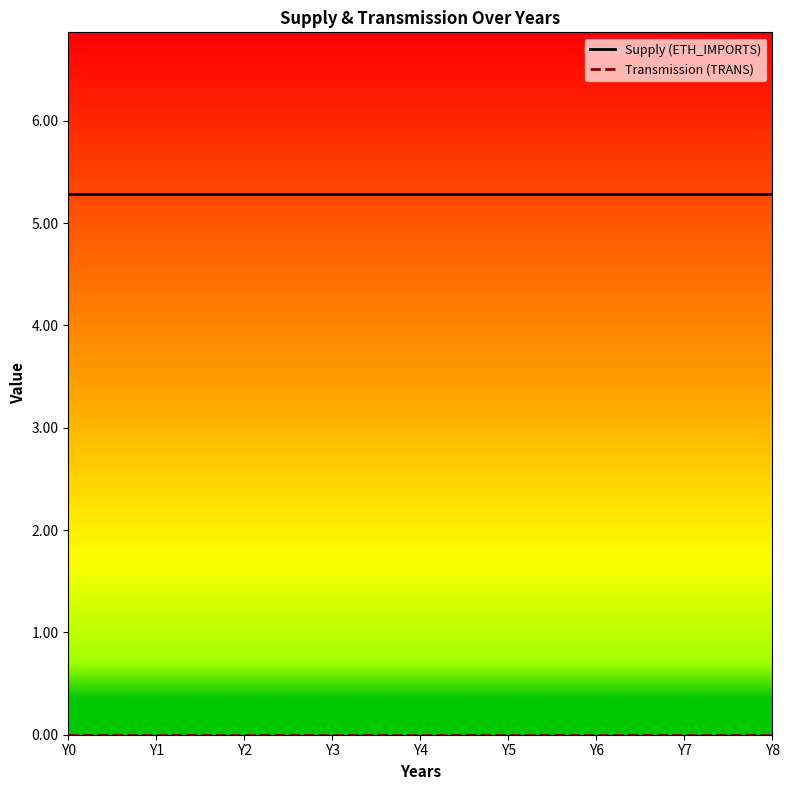

At how many categories does at least one series exceed 2?

9